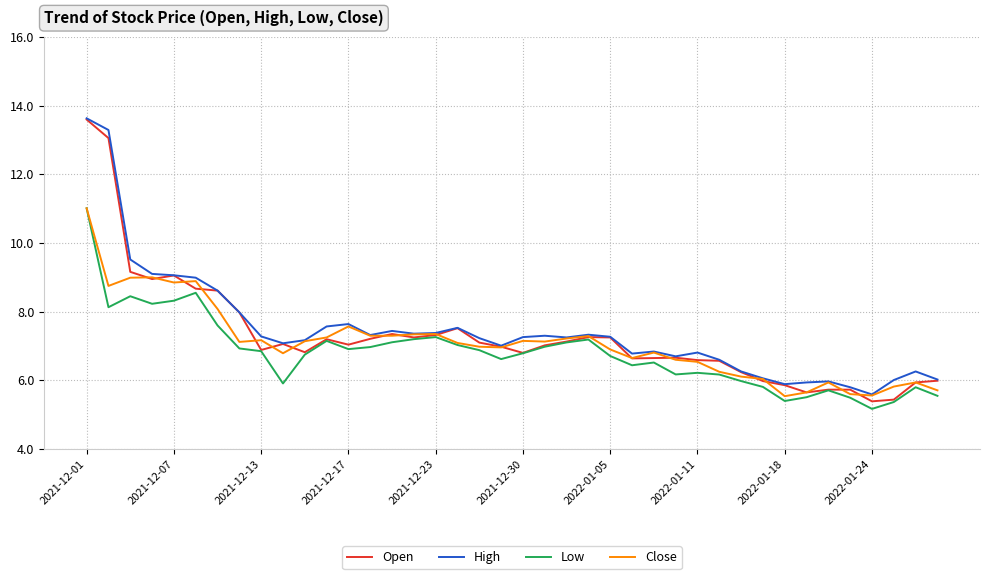

What is the difference between the maximum and minimum values in the Low series?

5.8